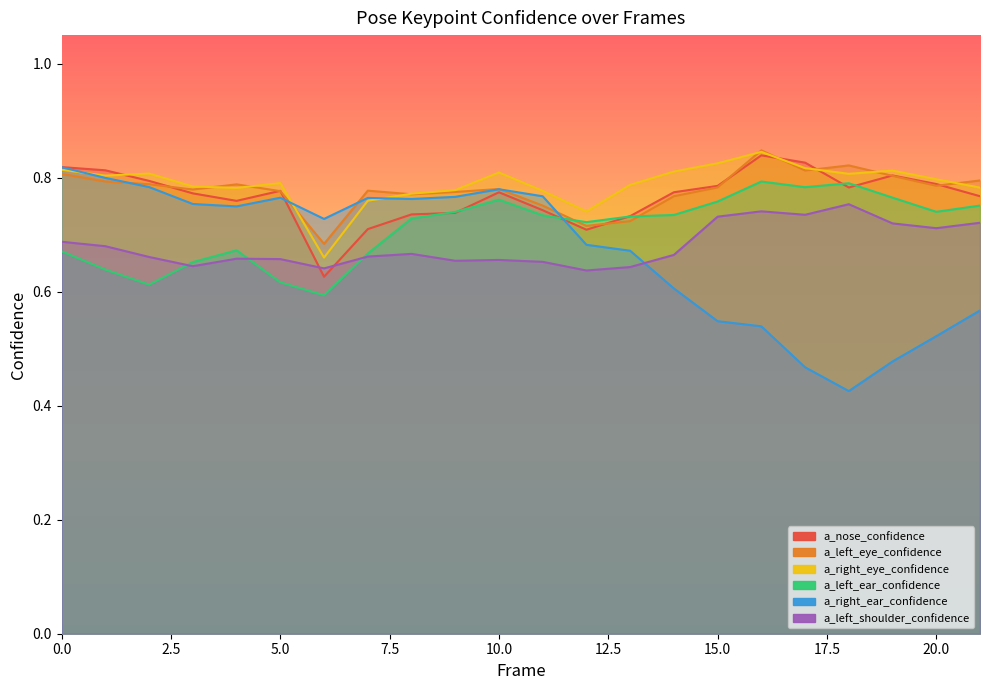

At 21, list the series in order from smallest to largest.

a_right_ear_confidence, a_left_shoulder_confidence, a_left_ear_confidence, a_nose_confidence, a_right_eye_confidence, a_left_eye_confidence